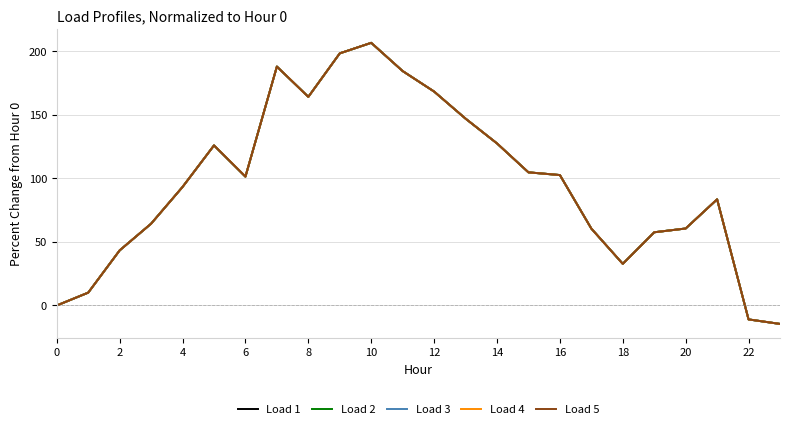

Is this an area chart (filled region under the line)?

No